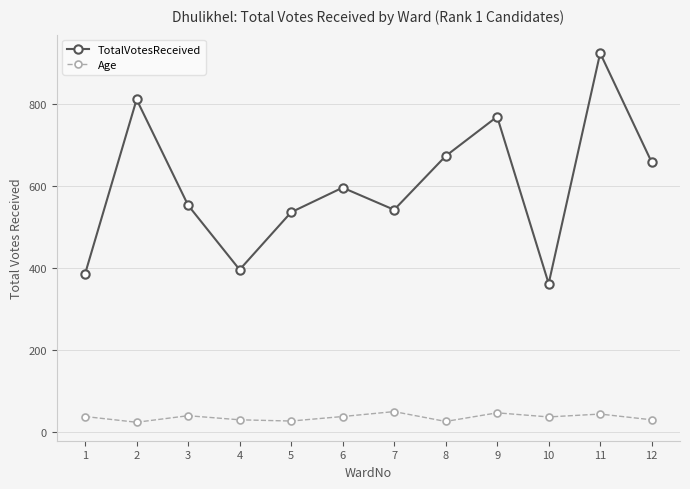

How many lines are shown in the chart?

2